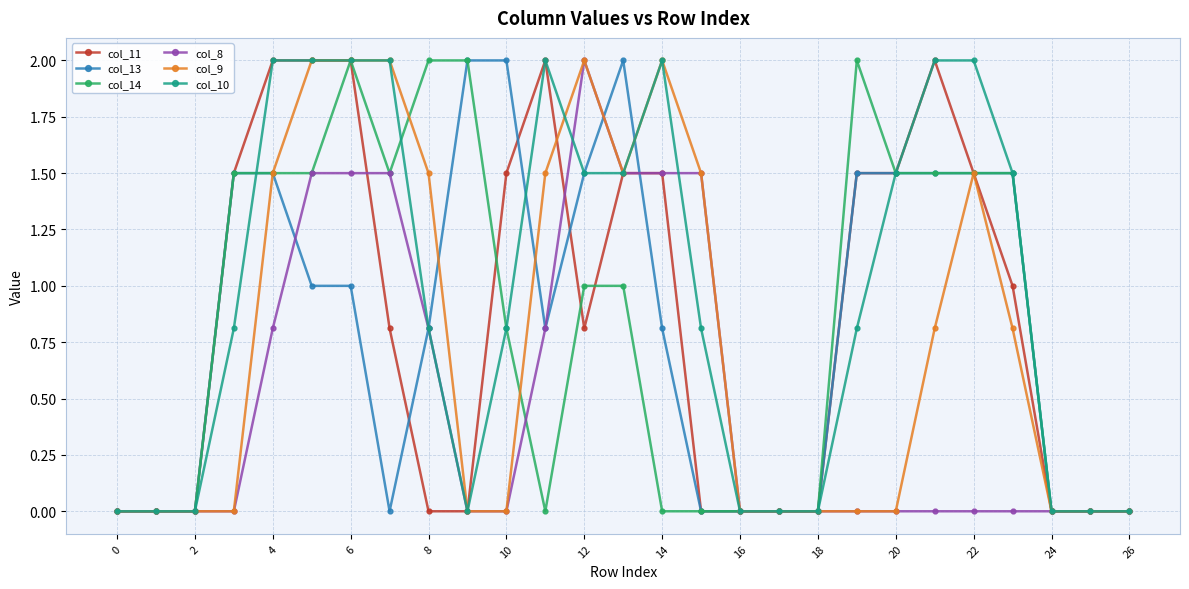

How many lines are shown in the chart?

6